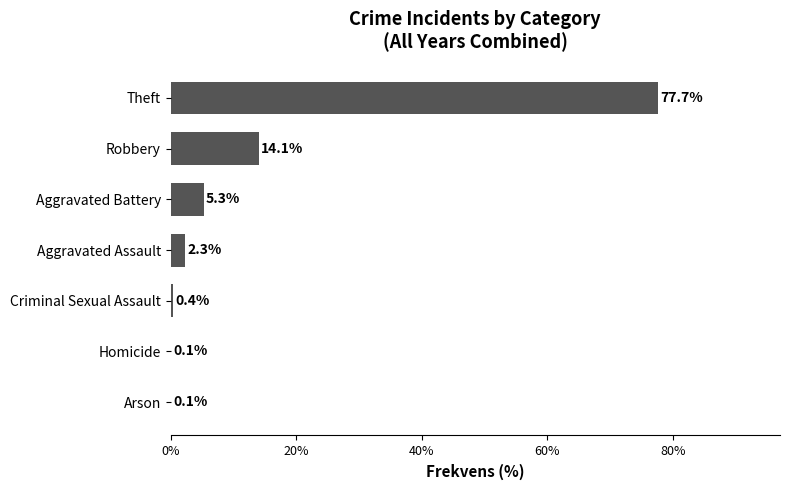

What is the sum of the values at Robbery and Arson?

14.2